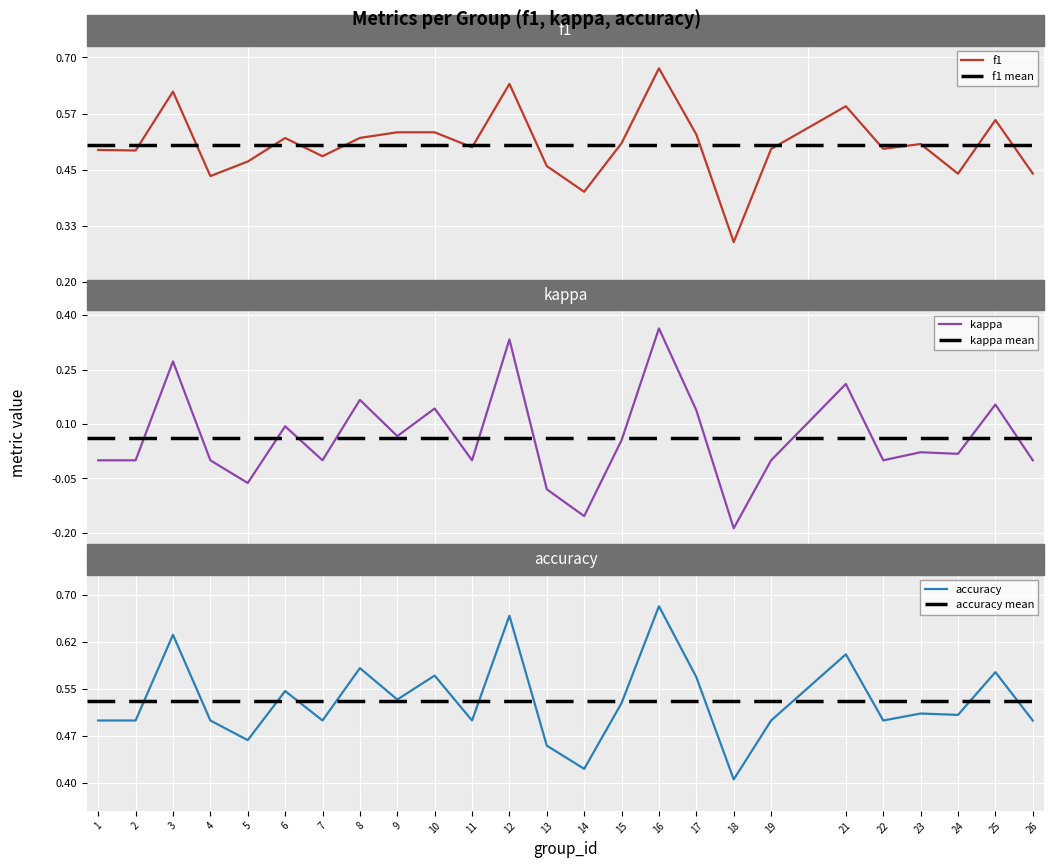

What is the minimum value shown in the chart?

-0.2